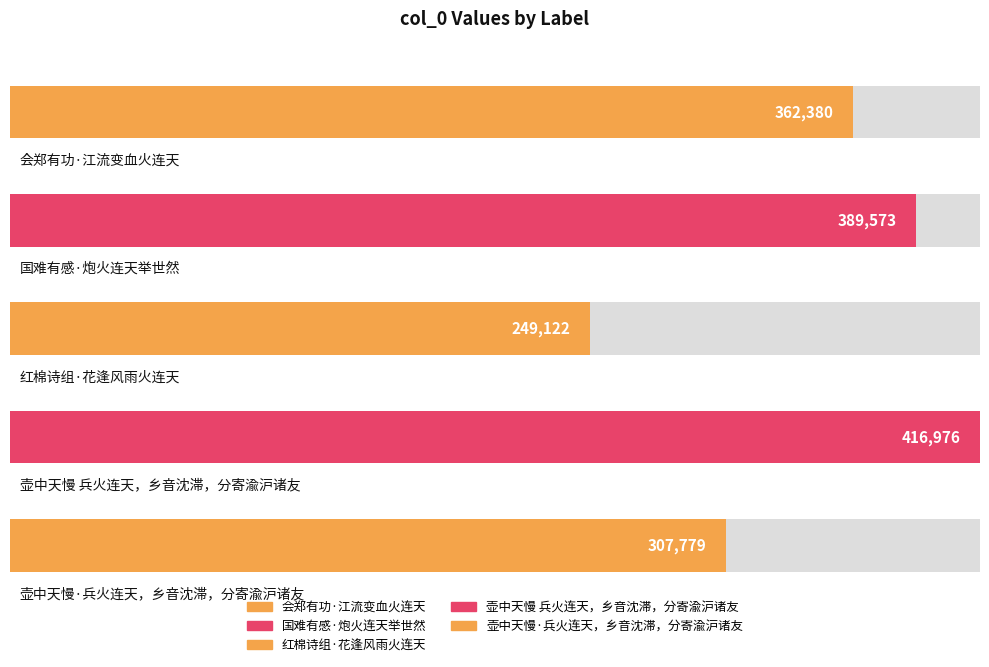

Which category has the lowest value across all series?

红棉诗组·花逢风雨火连天